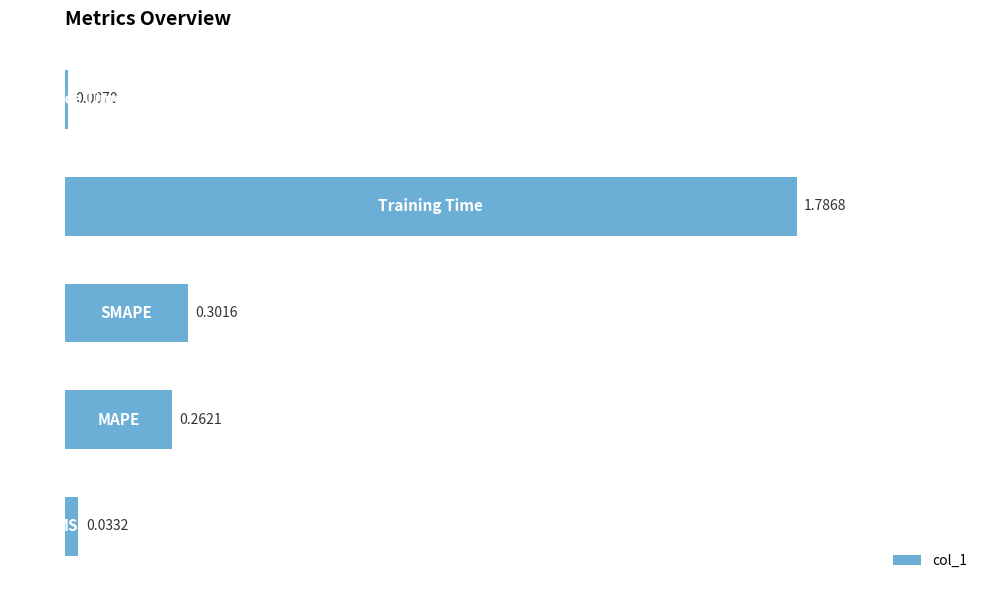

What is the average value?

0.5